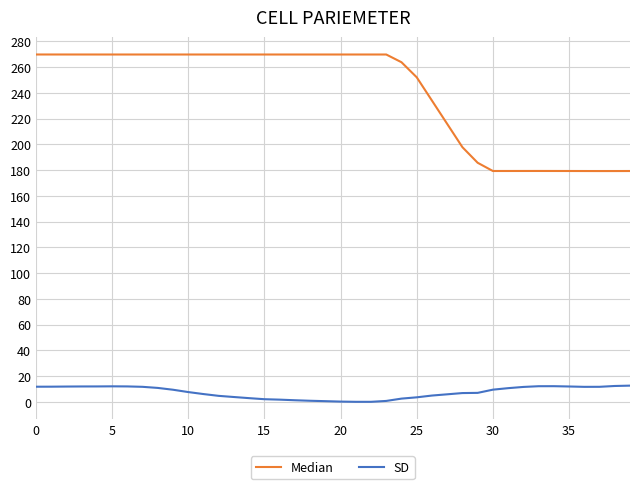

How many lines are shown in the chart?

2